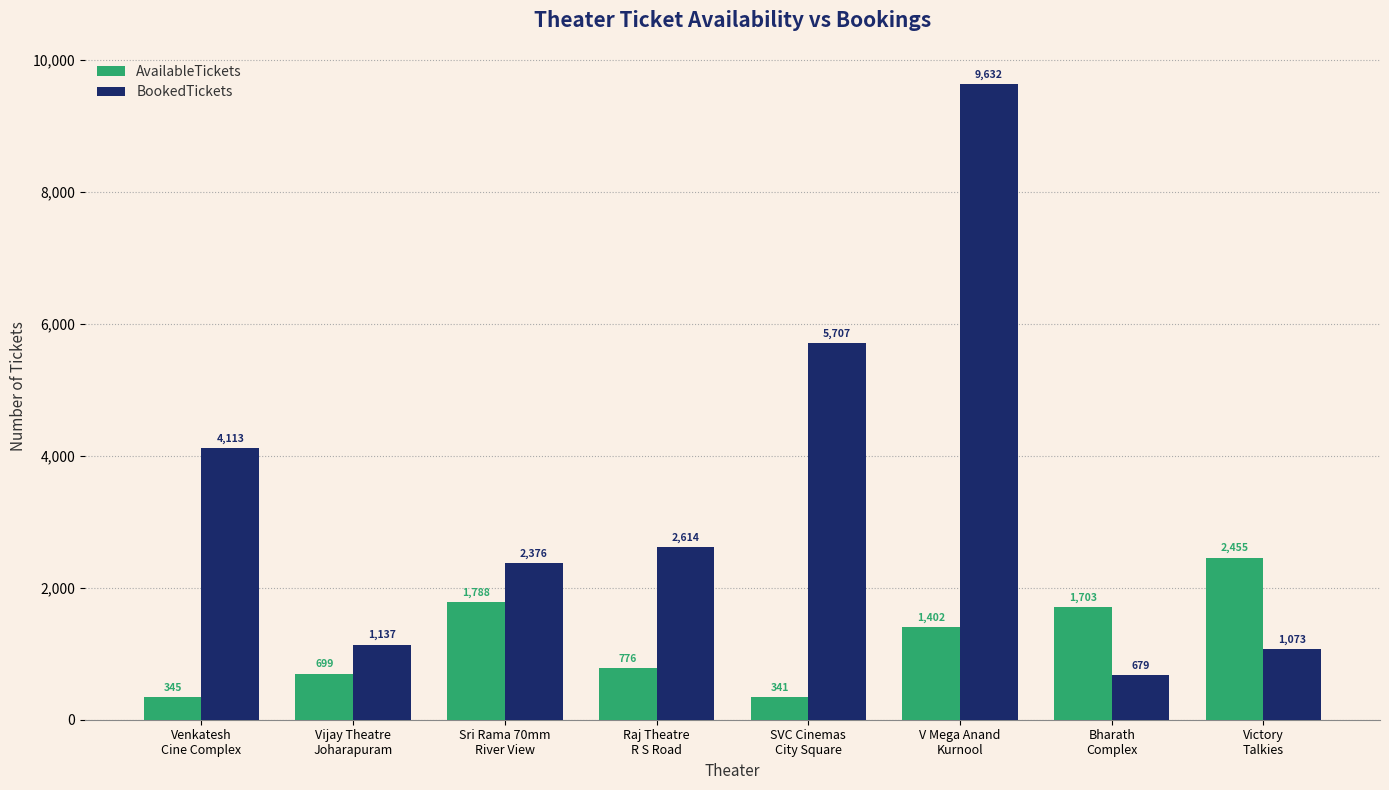

The BookedTickets series shows 2342 at Venkatesh
Cine Complex. True or false?

False